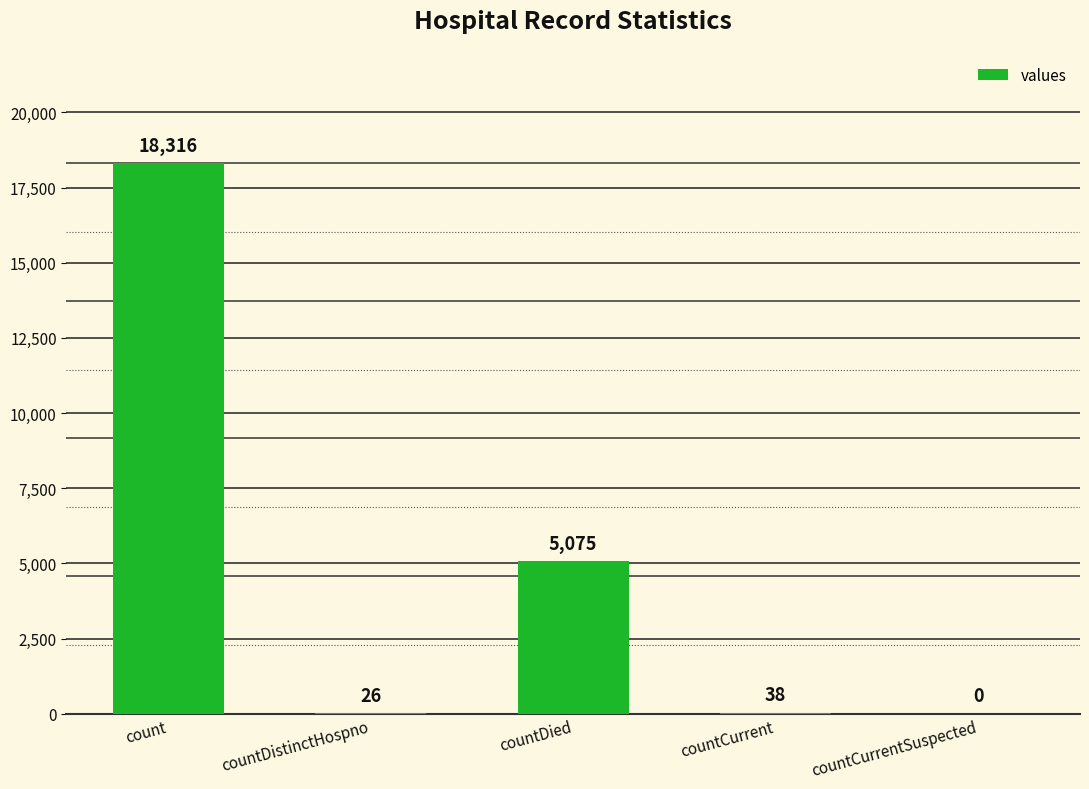

How many positive values are there?

4